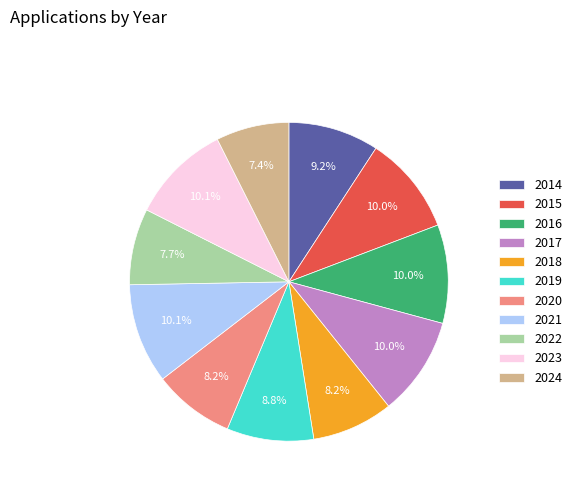

What is the ratio of the value at 2018 to the value at 2019?

0.9